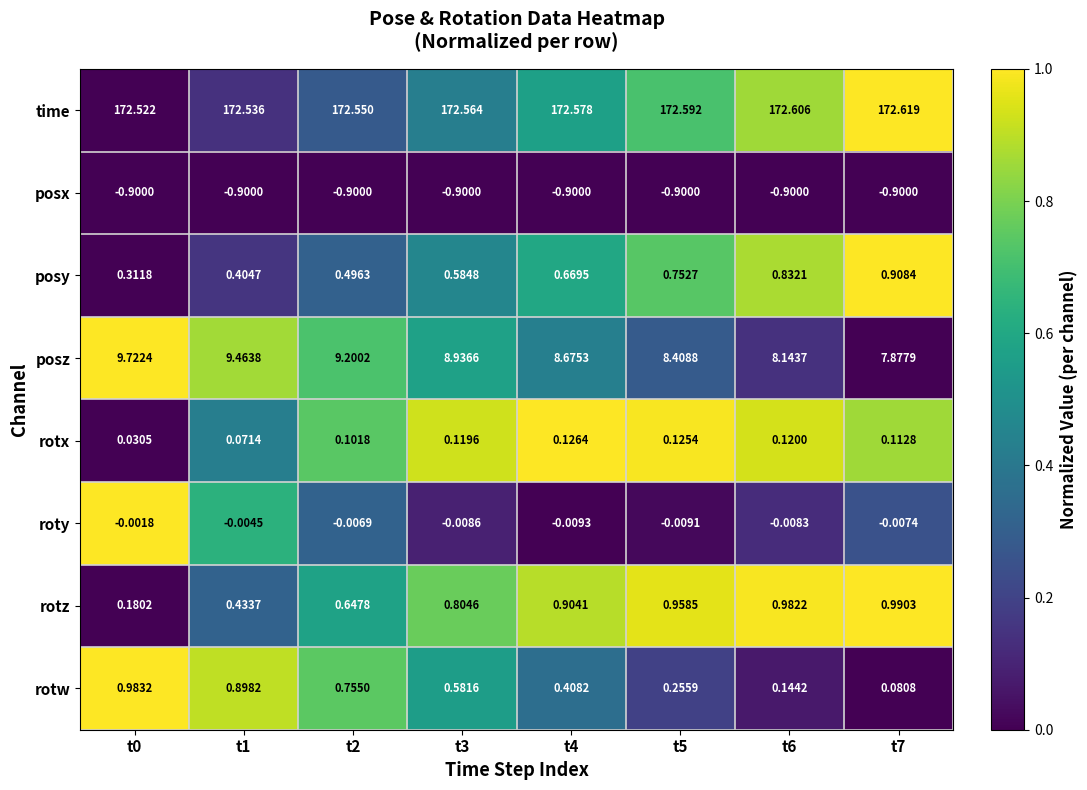

Is the value of rotz at t3 greater than the value of rotx at t2?

Yes